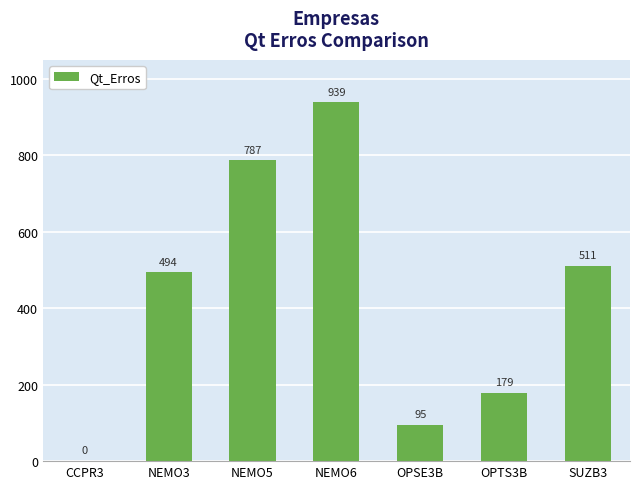

What is the sum of the values at OPSE3B and NEMO3?

589